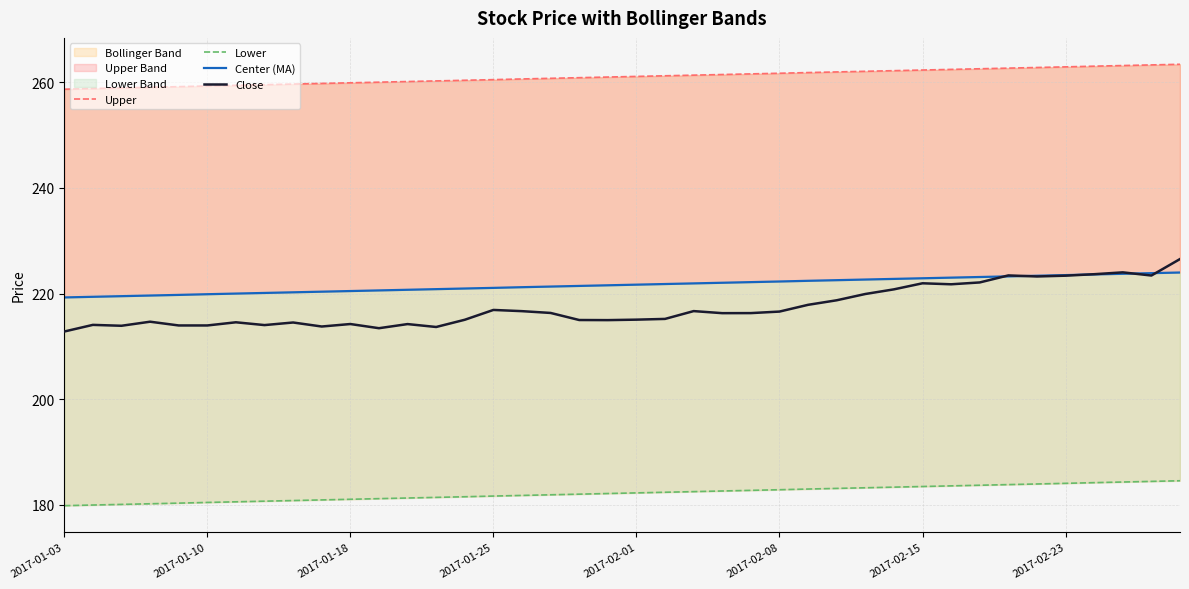

Which series has the largest total across all categories?

Upper